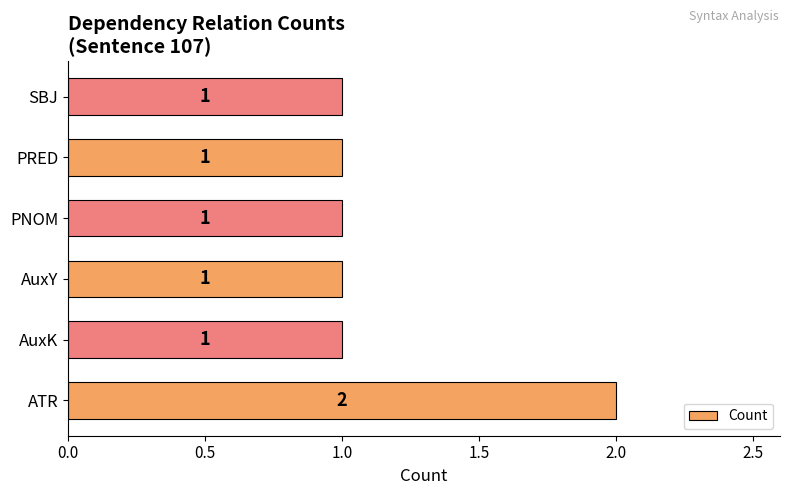

Which category has the highest value across all series?

ATR